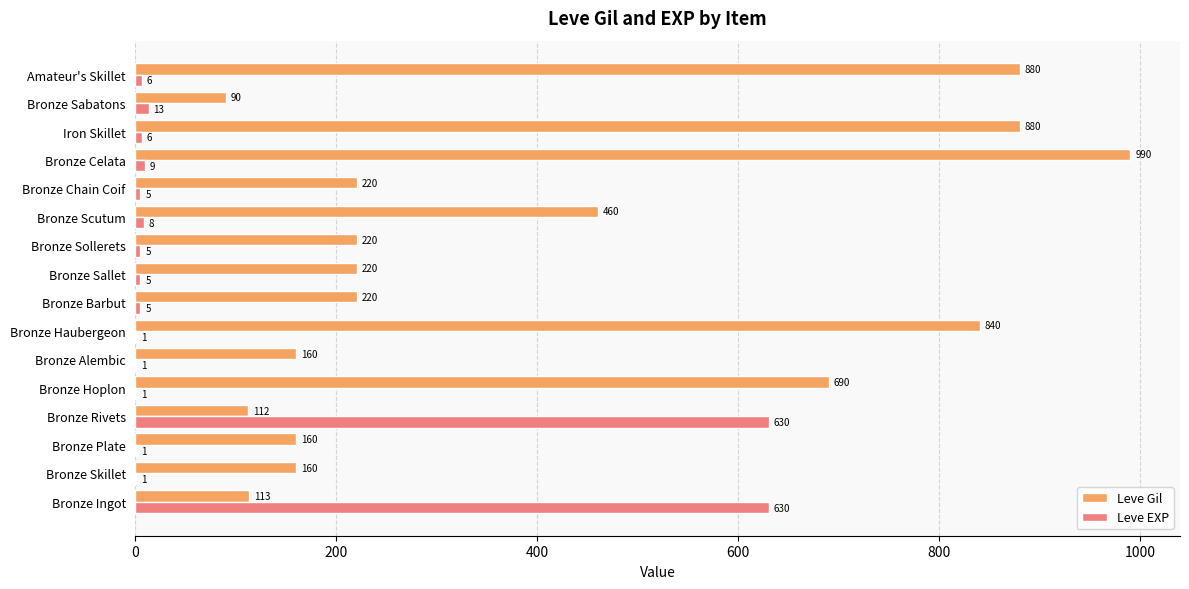

What is the maximum value shown in the chart?

990